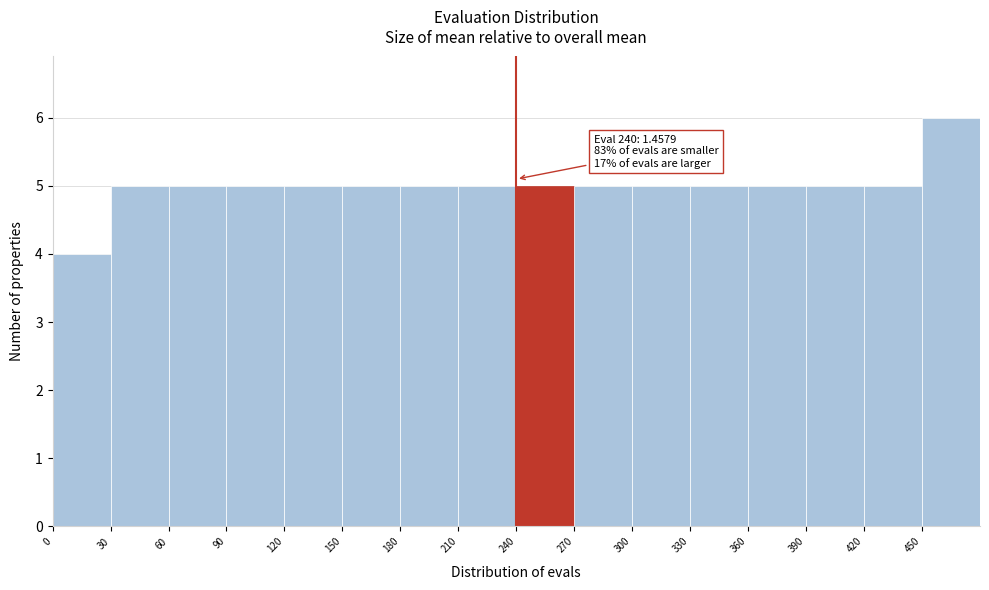

Over which range of the x-axis is the bar tallest?

450 to 480